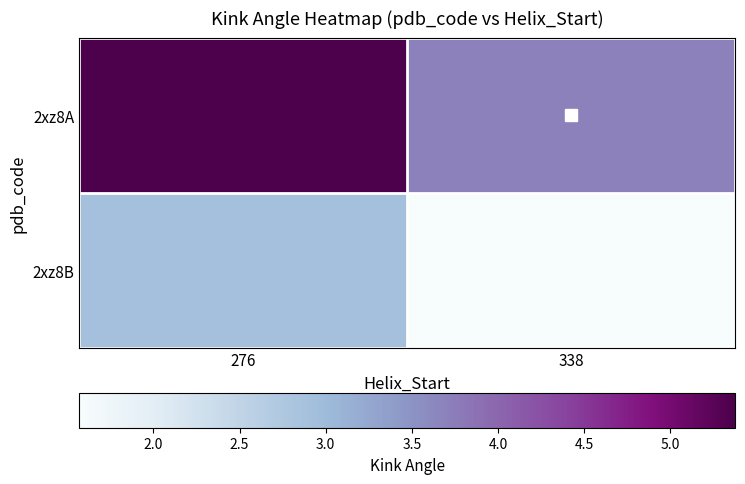

Count the number of data series in this chart.

2